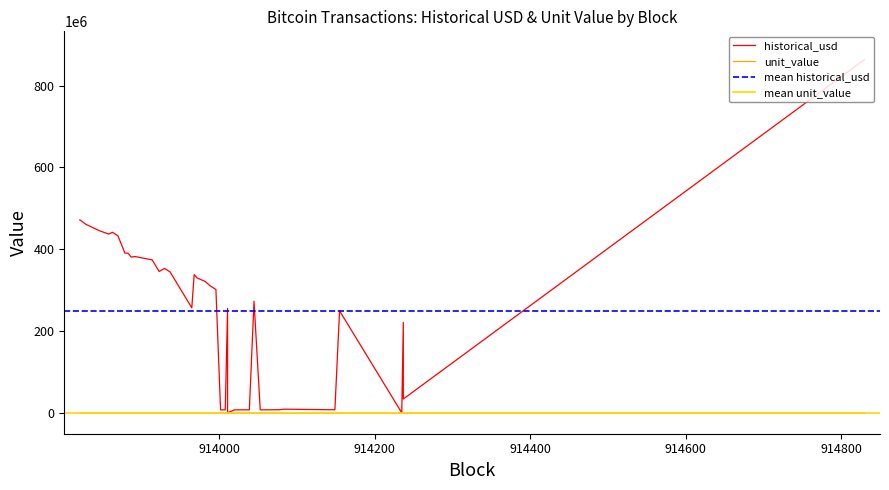

What is the sum of the historical_usd values at 913930 and 913982?

675417123.1